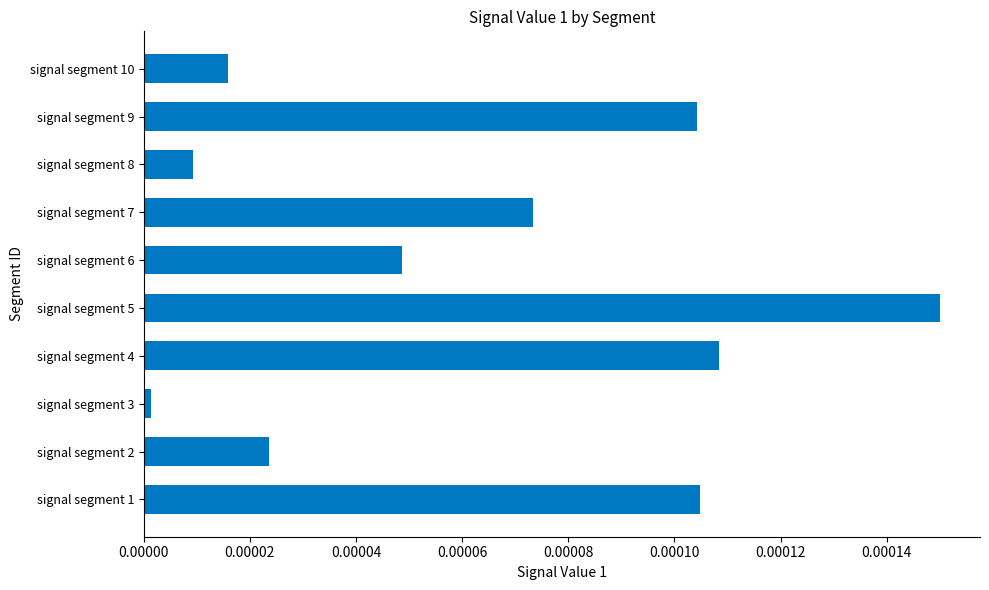

True or false: the data shows 0.0 at signal segment 5.

True